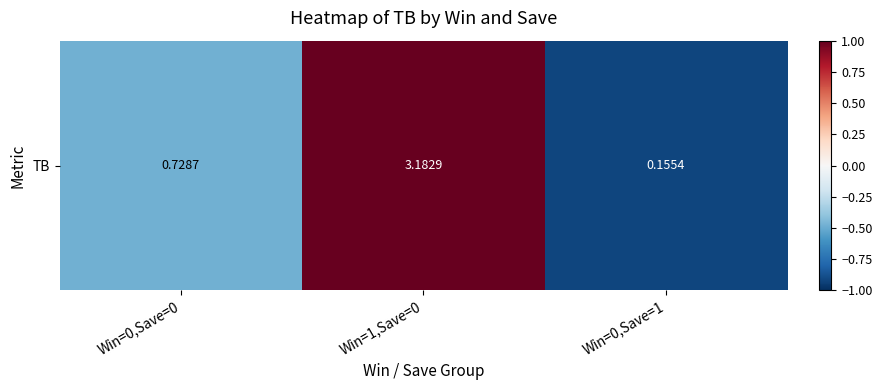

How many positive values are there?

1